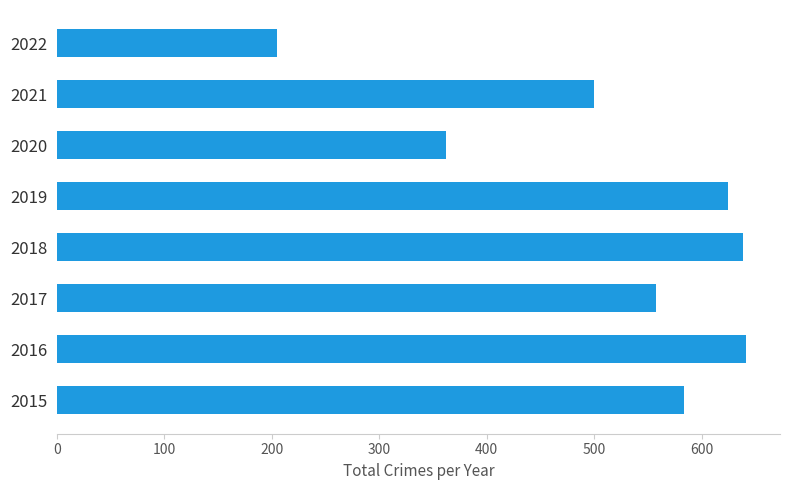

At which label is the value closest to 423?

2020